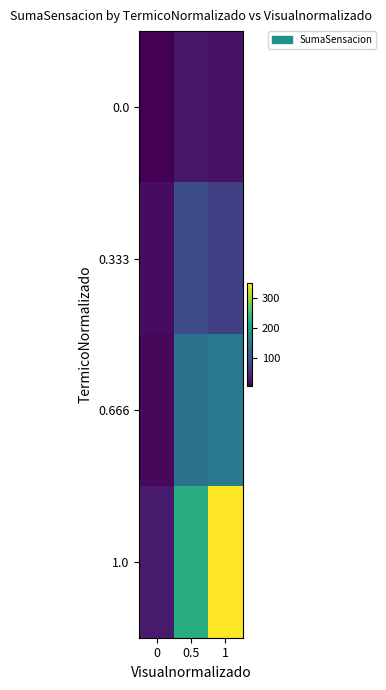

Which has a higher value, 0.5 or 1?

0.5